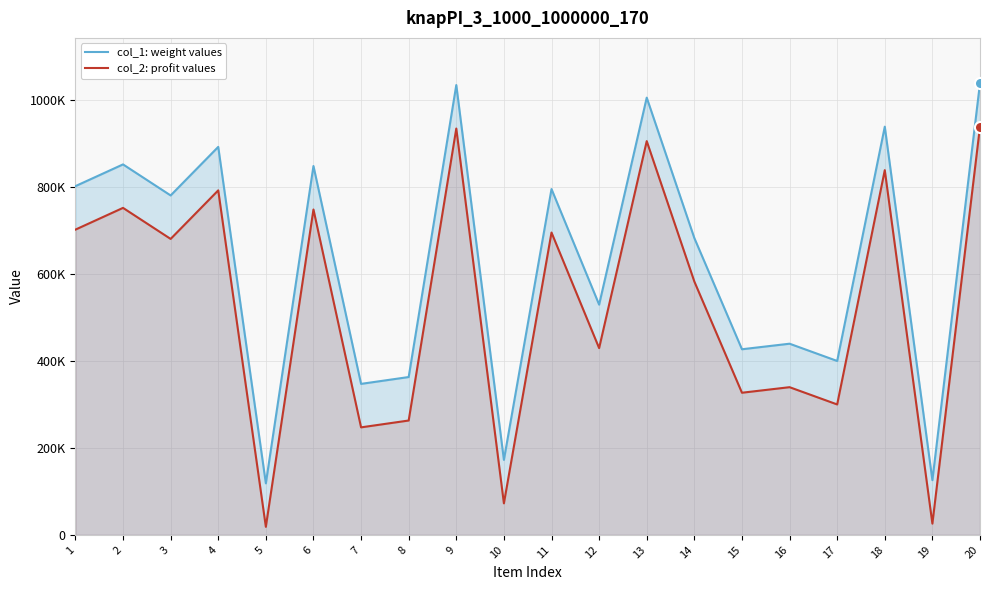

Rank the series by their maximum value, from lowest to highest.

col_2: profit values, col_1: weight values